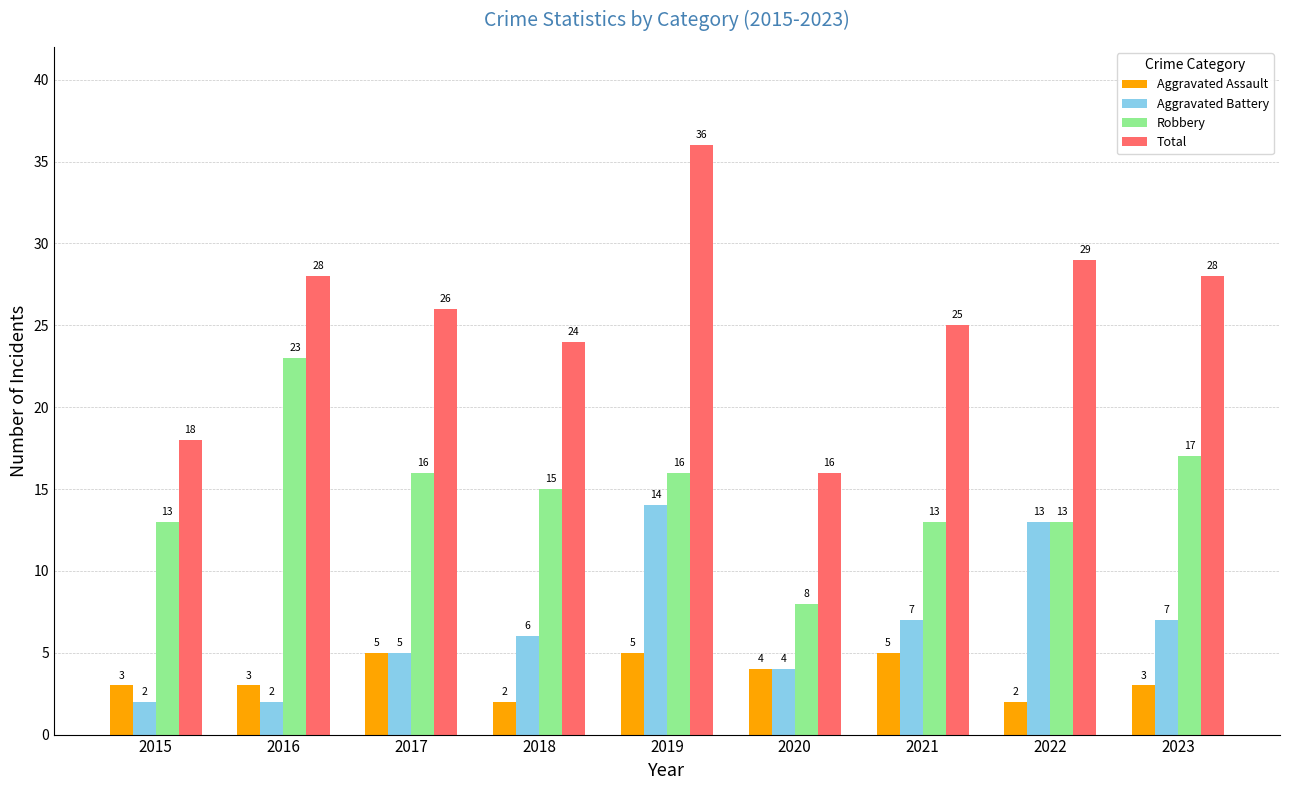

At which label does Robbery reach its peak?

2016